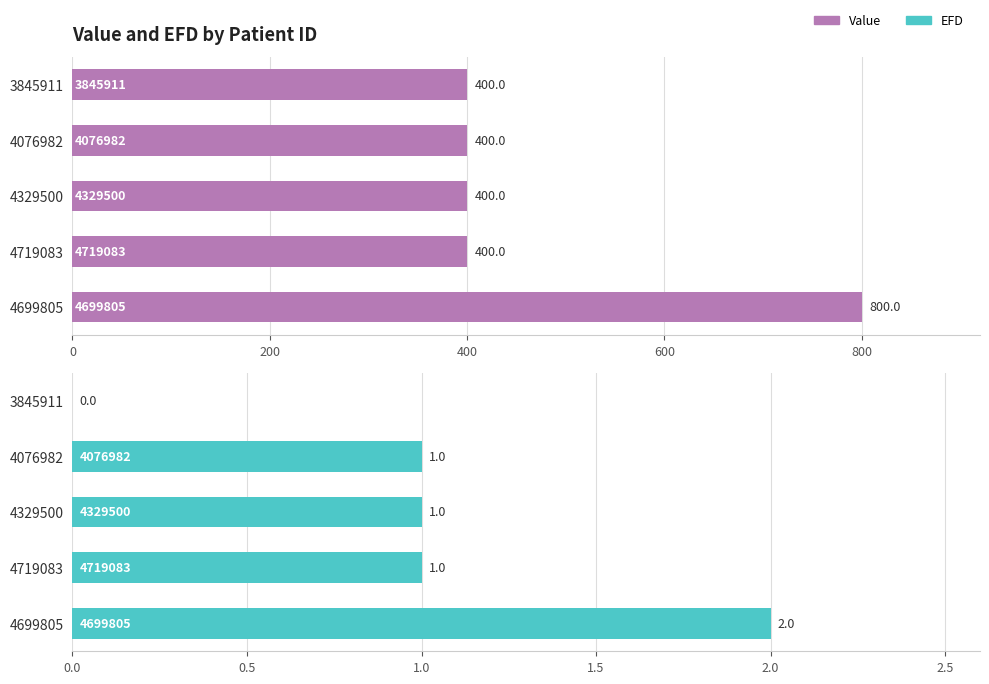

What is the sum of the EFD values at 4719083 and 3845911?

1.0